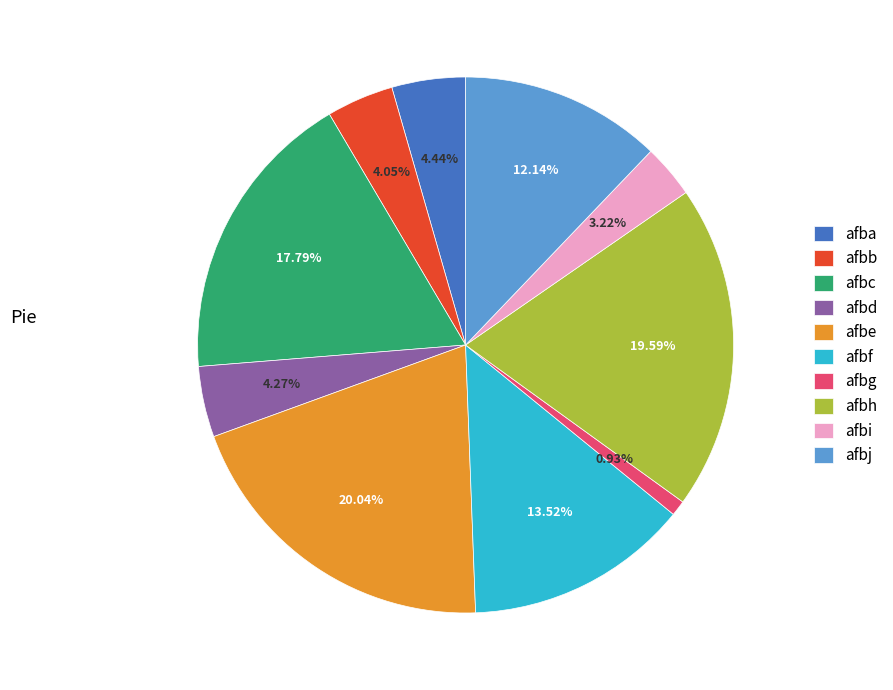

To the nearest percent, what portion does afbi represent?

3%